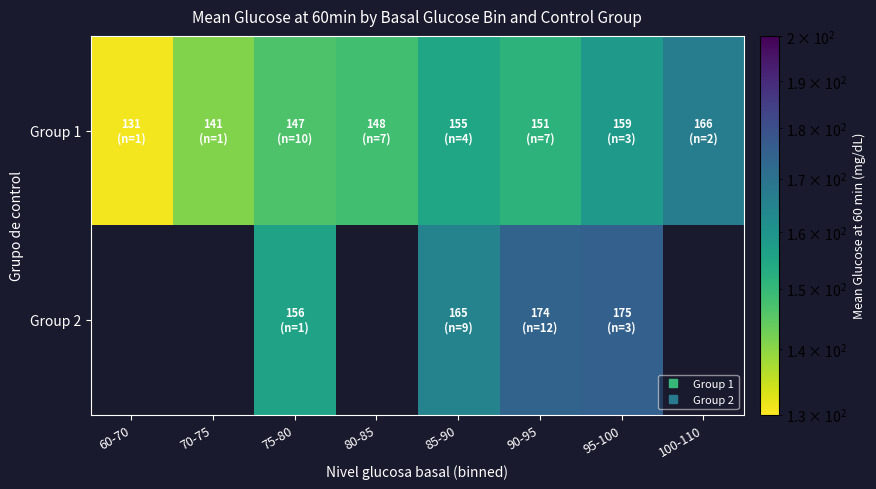

What is the minimum value shown in the chart?

131.0